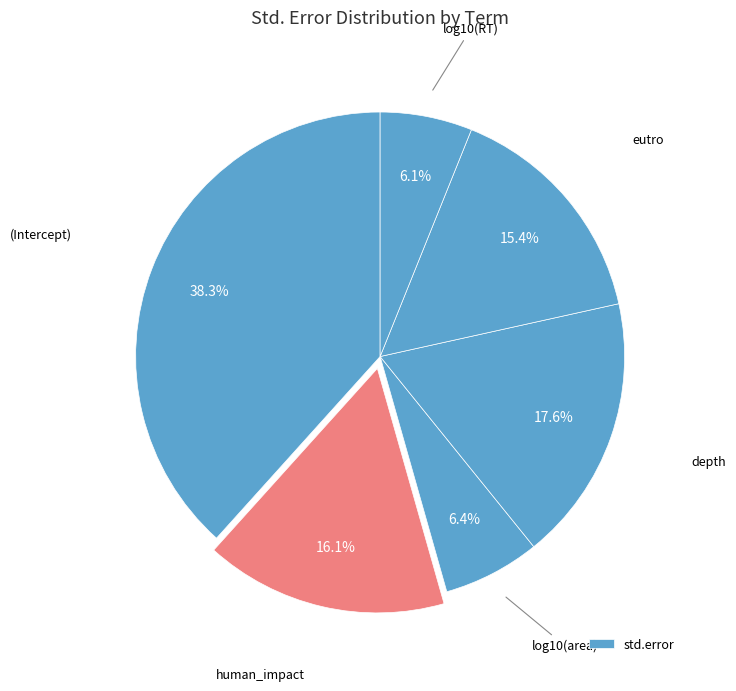

Count the number of slices in the pie.

6